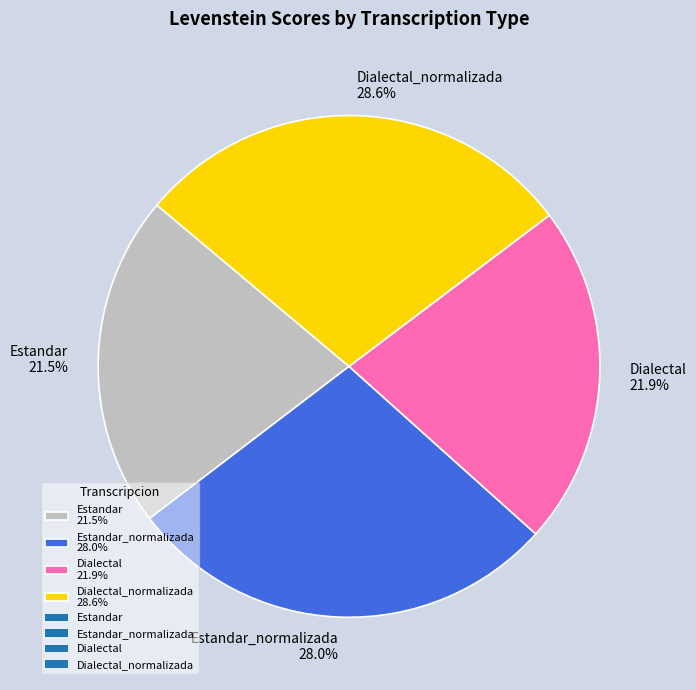

Is there any slice that represents more than half of the pie?

No